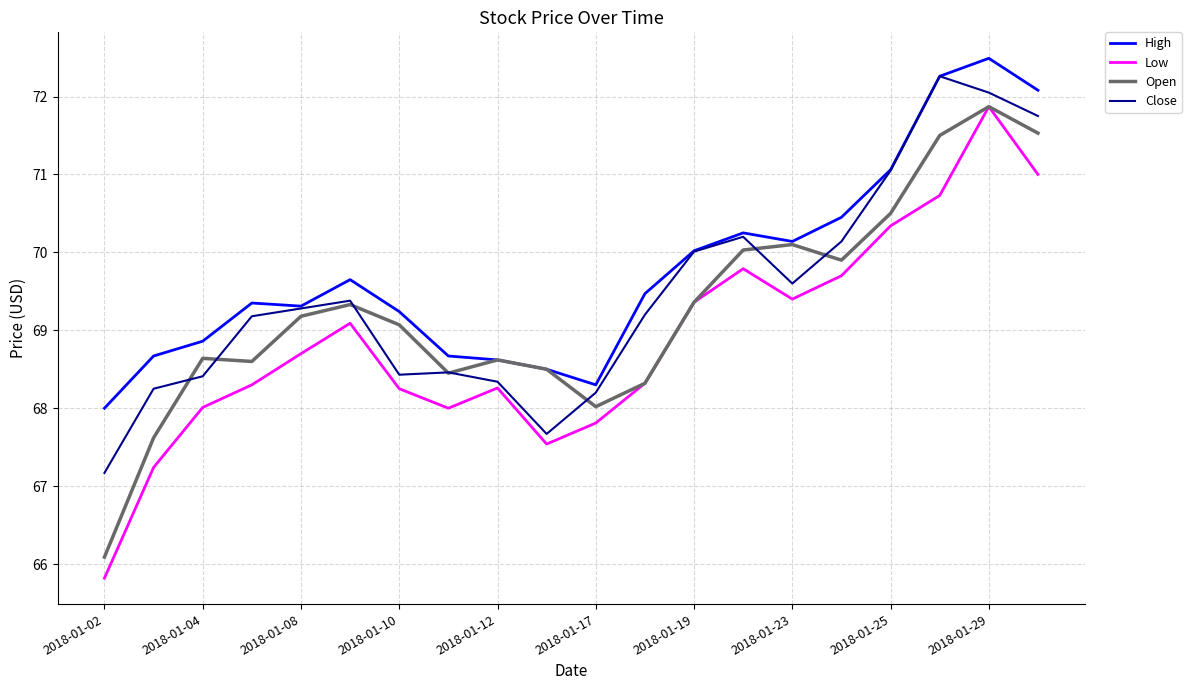

Which series has the largest total across all categories?

High